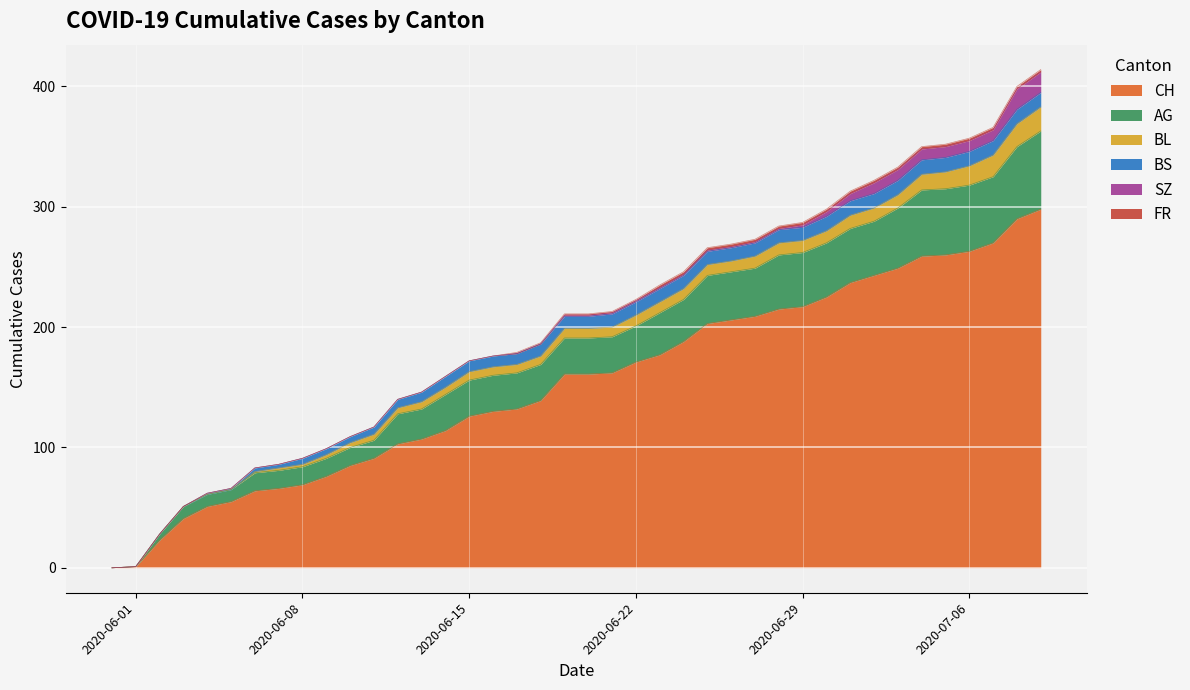

True or false: SZ and AG cross at least once.

False